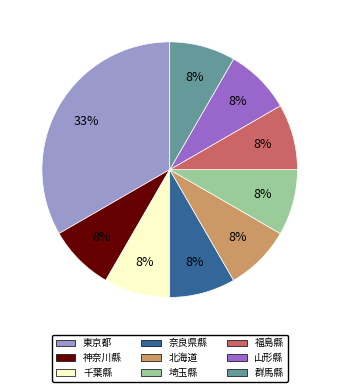

Is the sum of 東京都 and 奈良県縣 greater than half?

No